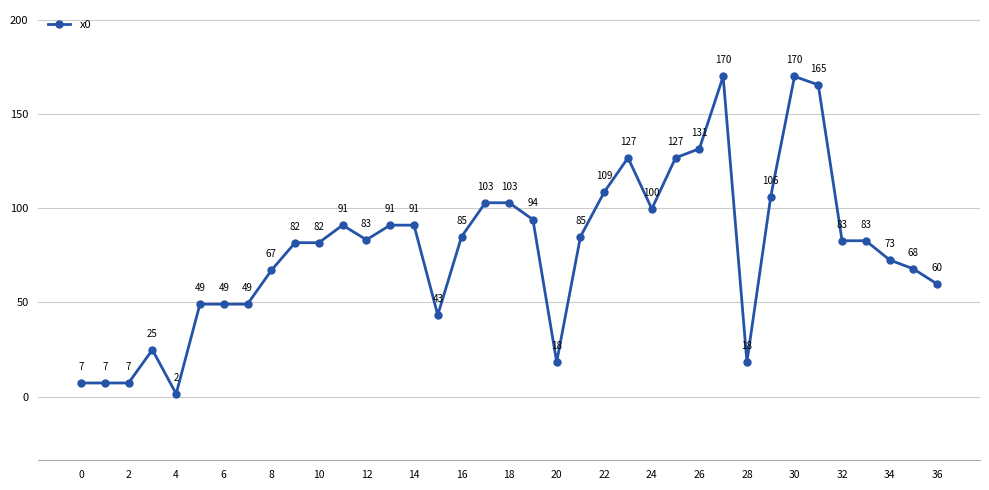

True or false: the data has more than 2 interior local peaks.

True